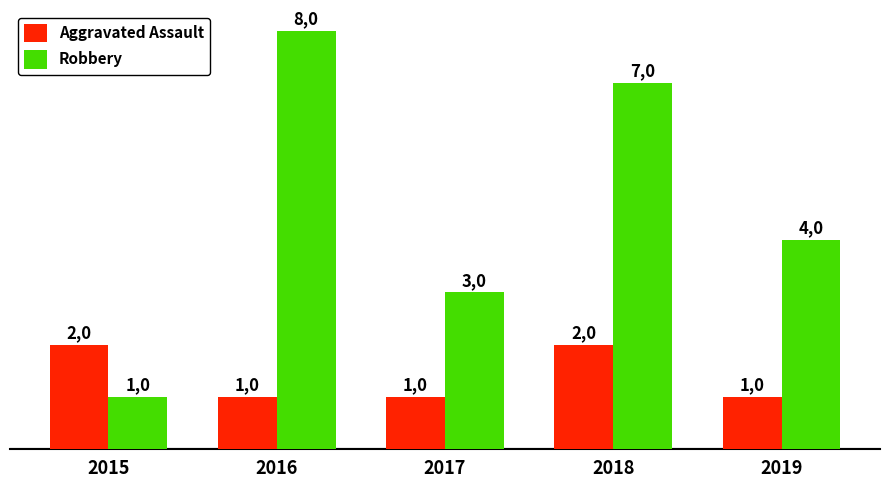

How many bars are there in total?

10